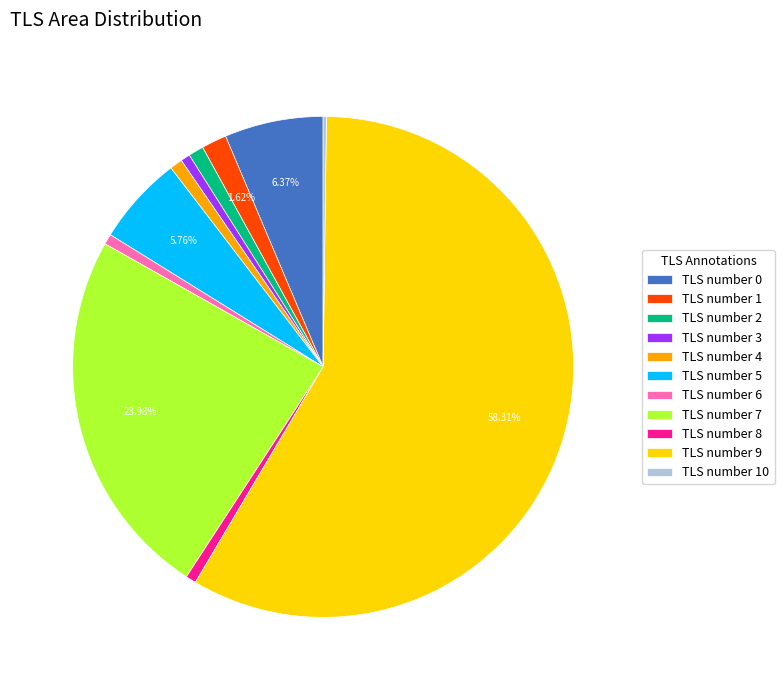

Is there any slice that represents more than half of the pie?

Yes